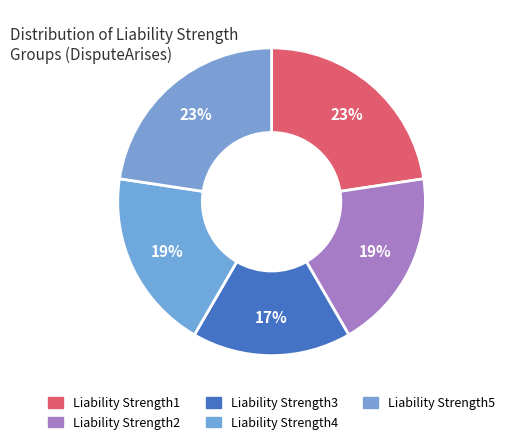

How many slices are in this pie chart?

5